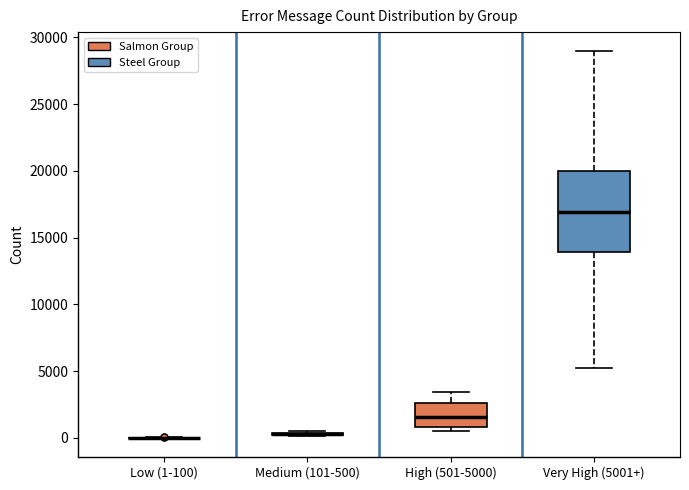

Comparing the boxes themselves (not the whiskers), which one is the tallest?

Very High (5001+)